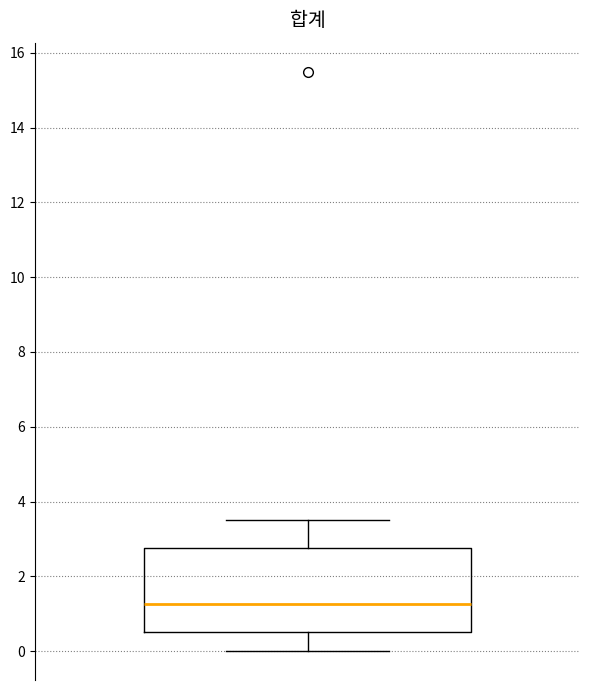

Where is the upper edge of the box on the y-axis? The values are not printed on the chart, so give them approximately, as read against the axis.

2.8